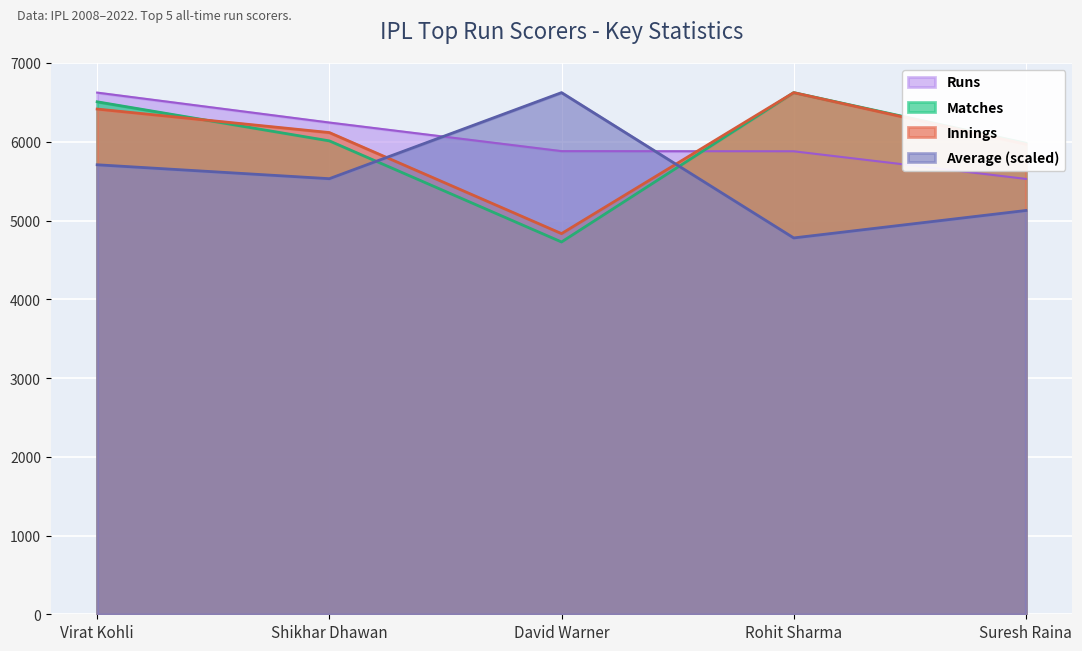

List the series in order of their peak value, highest first.

Runs, Matches, Innings, Average